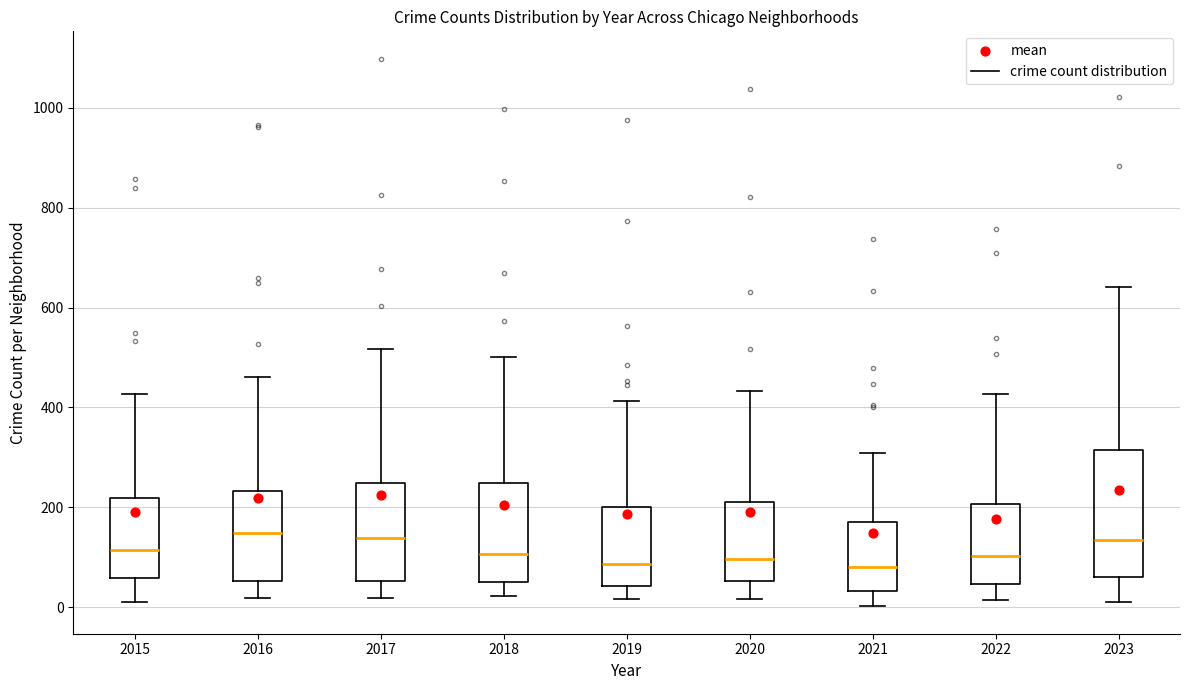

Where does the upper whisker of the box at x = 2017 end on the y-axis? The values are not printed on the chart, so give them approximately, as read against the axis.

520